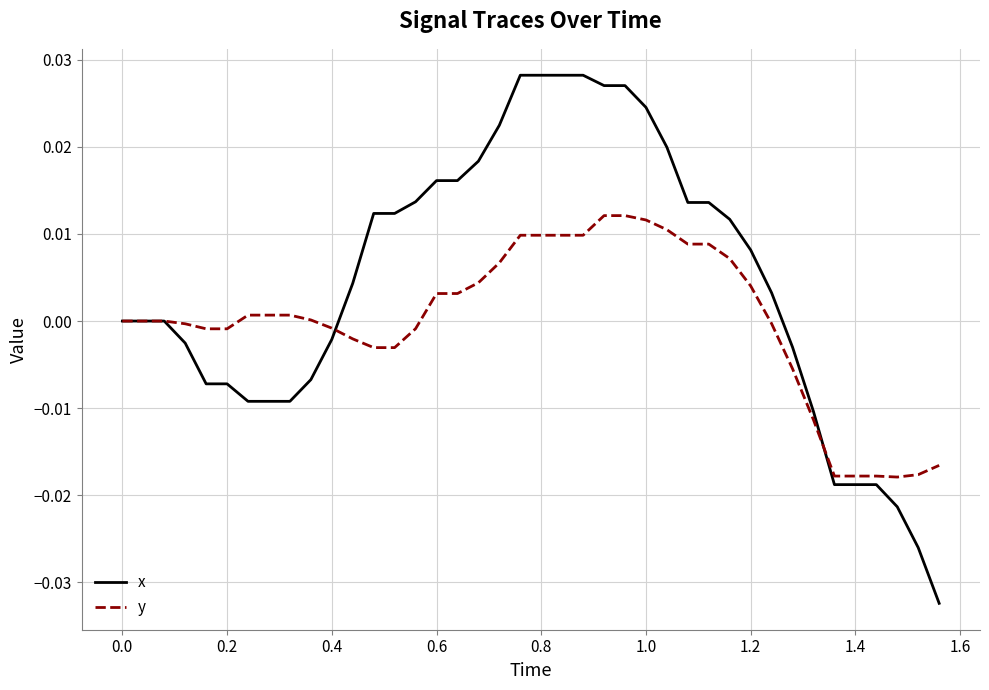

Rank the series by their maximum value, from highest to lowest.

x, y